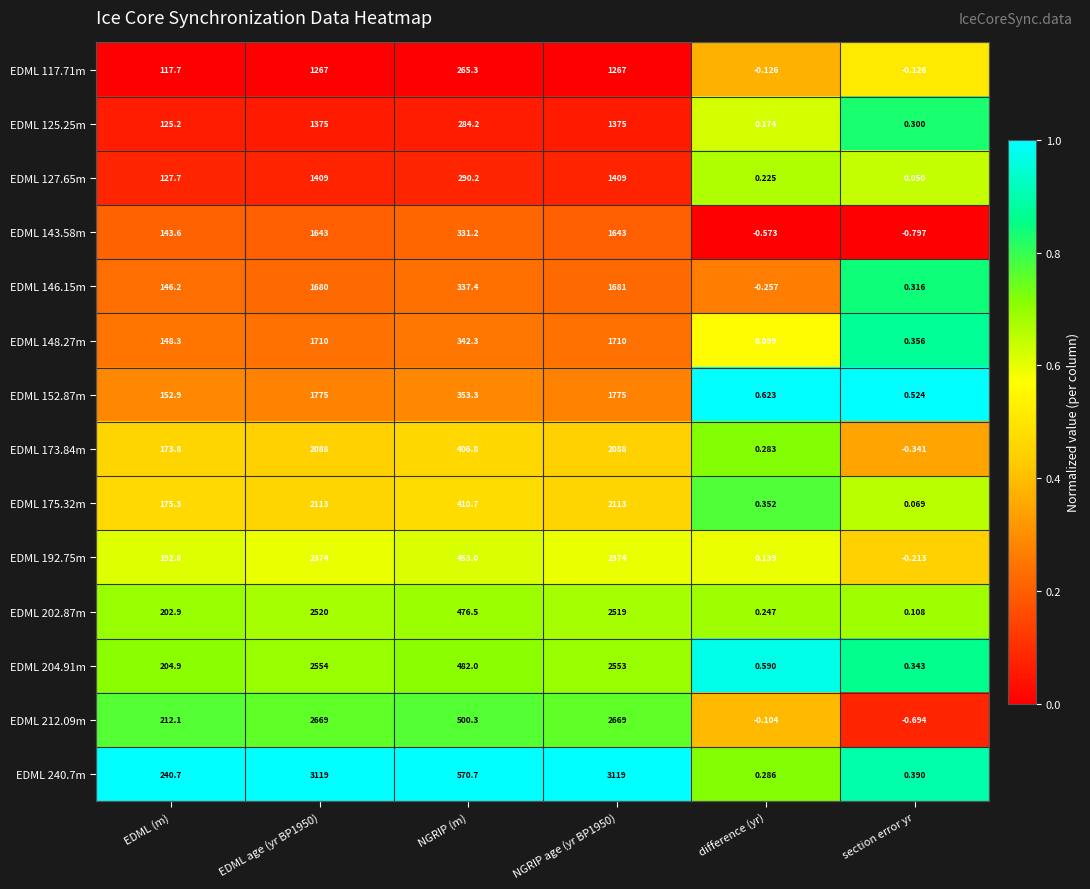

Which series has the largest total across all categories?

EDML 240.7m